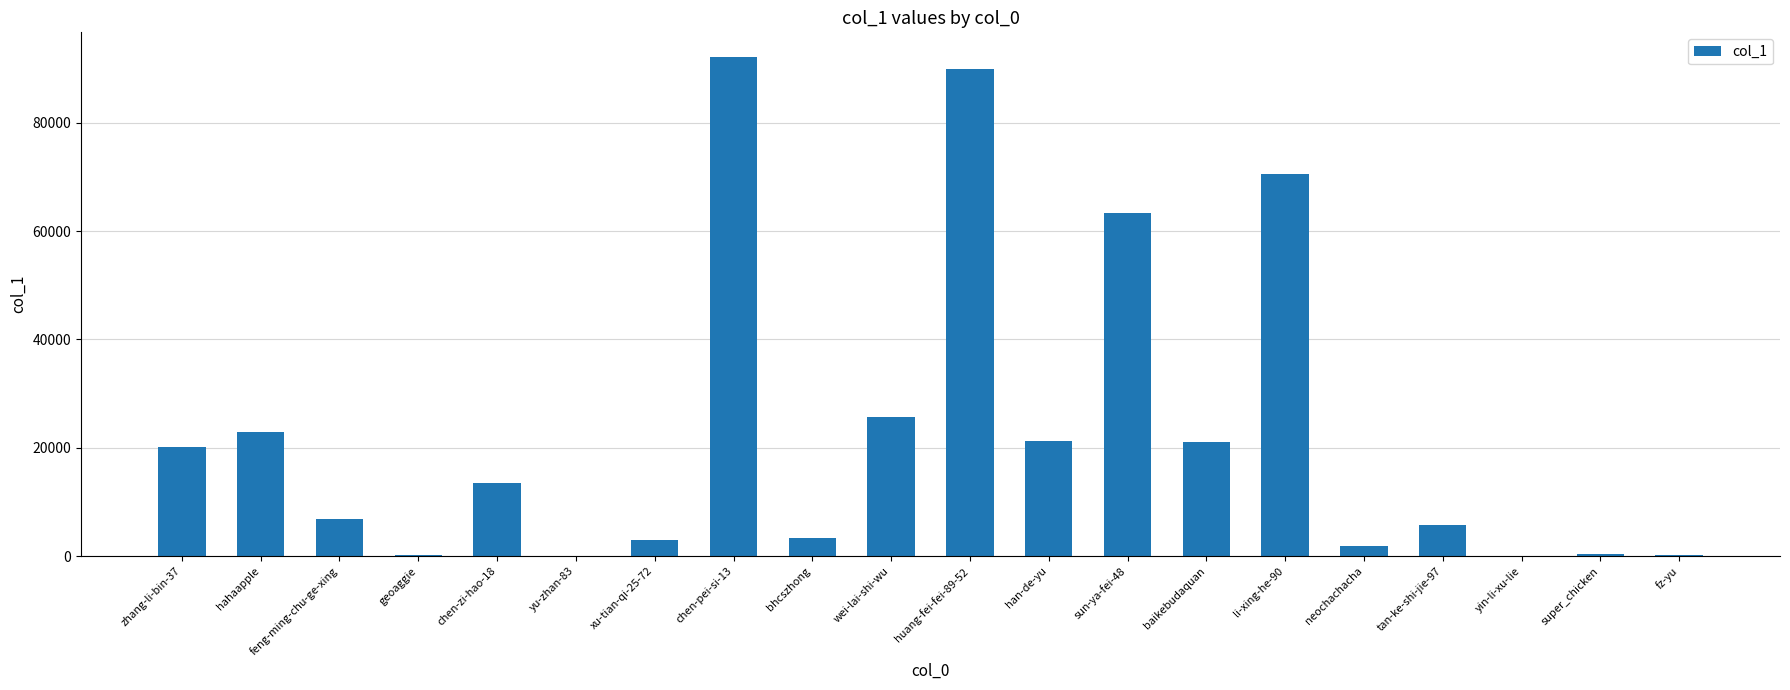

At which category does the chart reach its peak across all series?

chen-pei-si-13